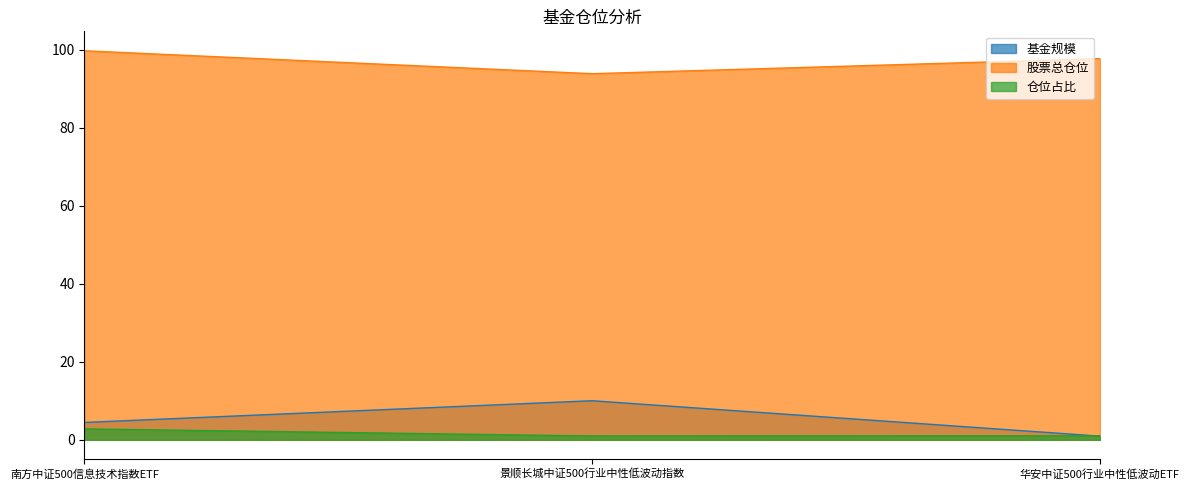

Count the 仓位占比 values in the range 0 to 2.

2